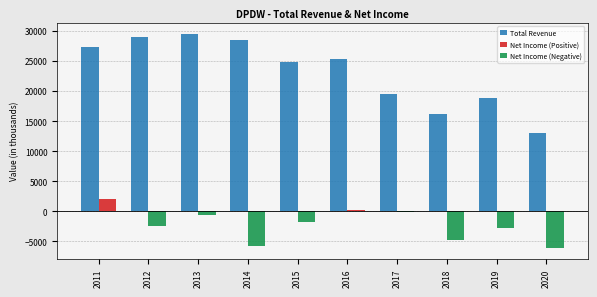

Is the value of Net Income (Positive) at 2016 greater than the value of Total Revenue at 2015?

No